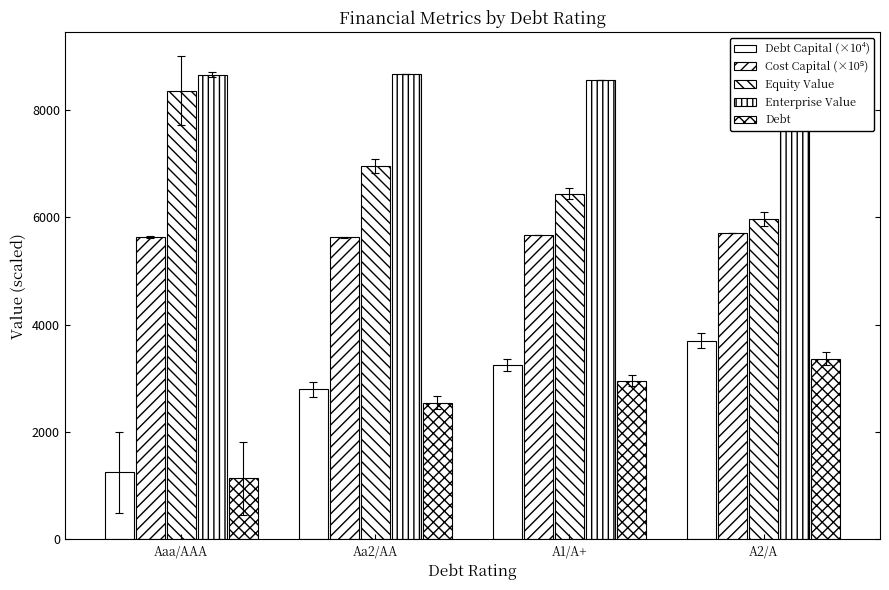

What is the lowest value of the Enterprise Value series?

8494.7